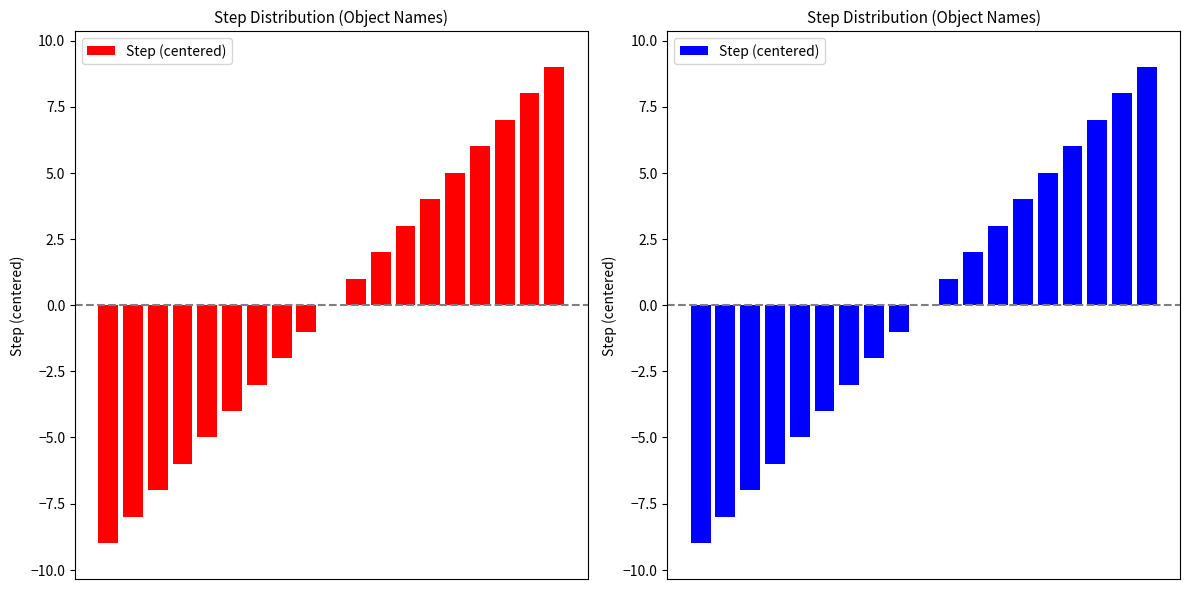

Are the bars grouped side by side (vs. stacked)?

No